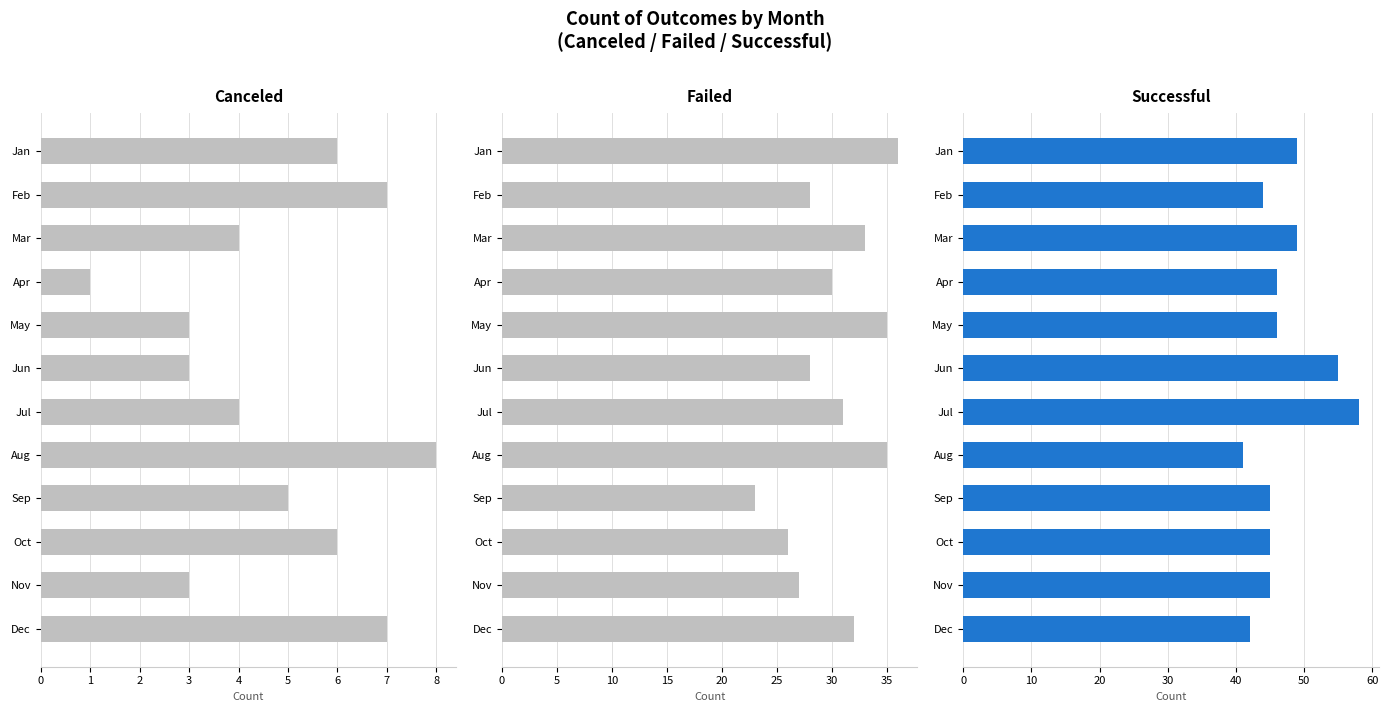

What is the value of the canceled bar at the 5th from the left?

3